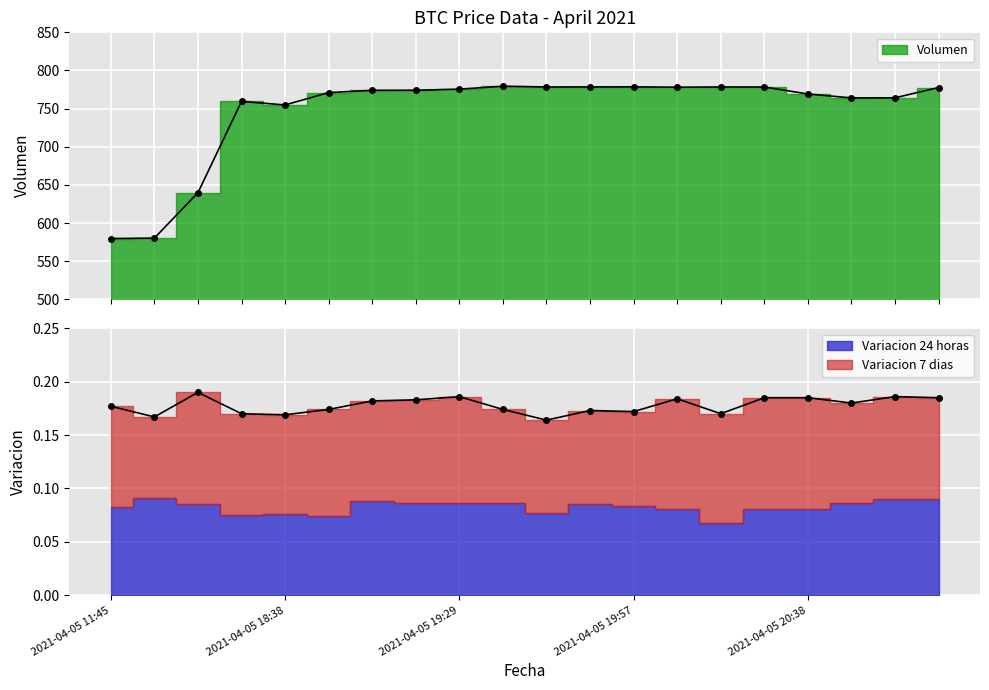

True or false: Variacion 7 dias and Volumen intersect in this chart.

False